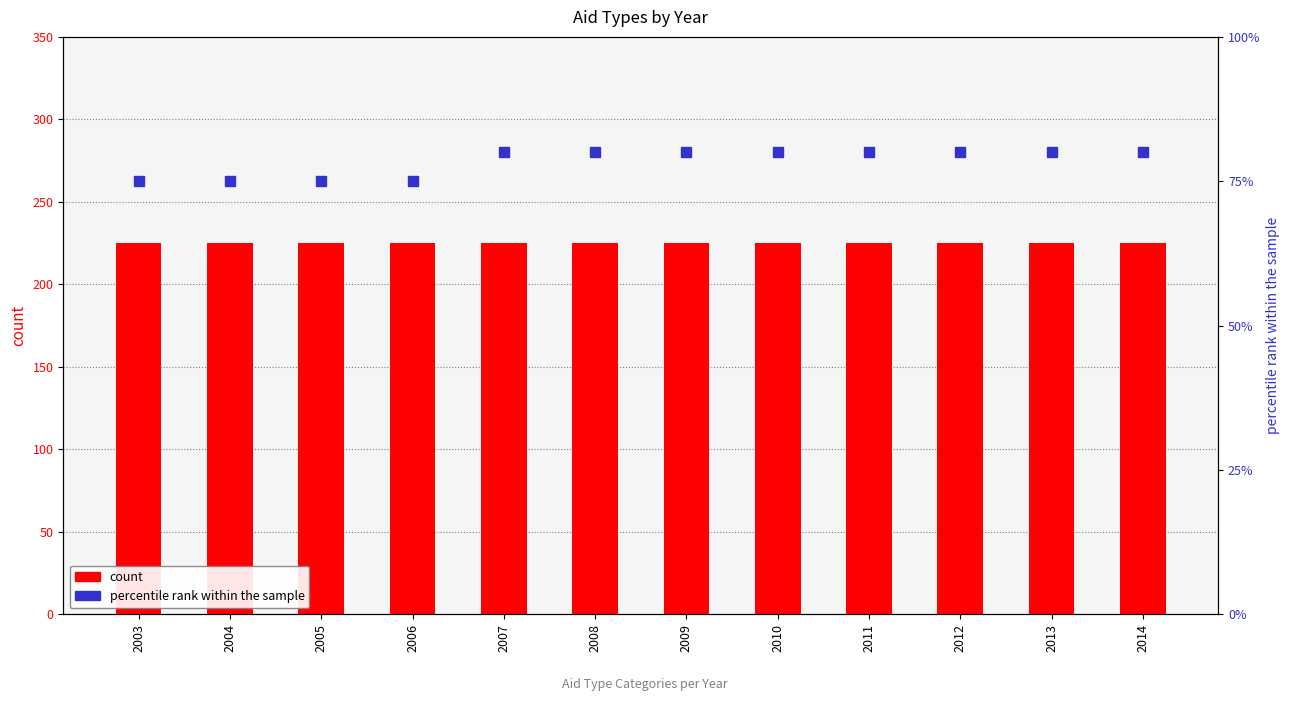

Reading left to right, list all the values displayed in this chart.

Contracts: 2003=225	2004=225	2005=225	2006=225	2007=225	2008=225	2009=225	2010=225	2011=225	2012=225	2013=225	2014=225
percentile rank within the sample: 2003=75	2004=75	2005=75	2006=75	2007=80	2008=80	2009=80	2010=80	2011=80	2012=80	2013=80	2014=80